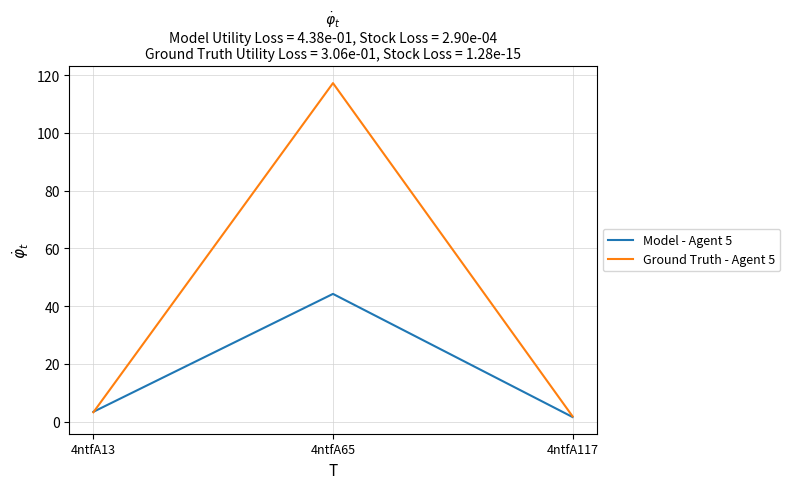

Where is Model - Agent 5 nearest to the value 22?

4ntfA13